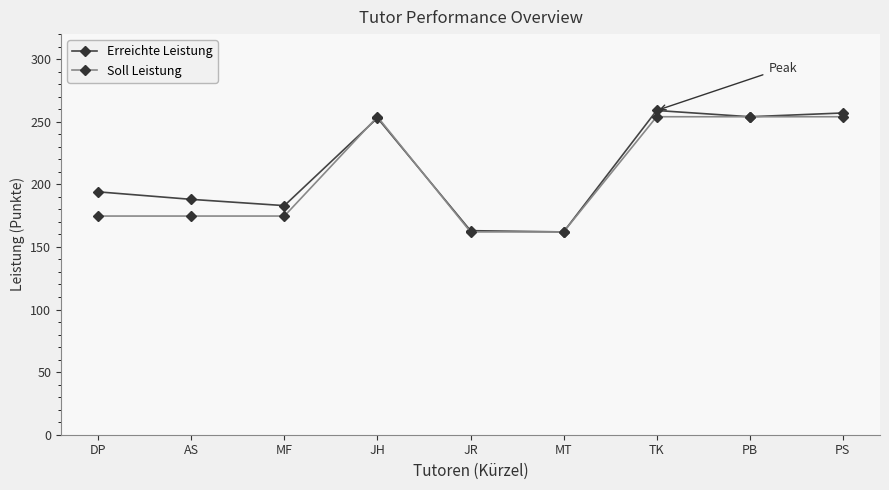

What is the label of the 5th point from the left?

JR